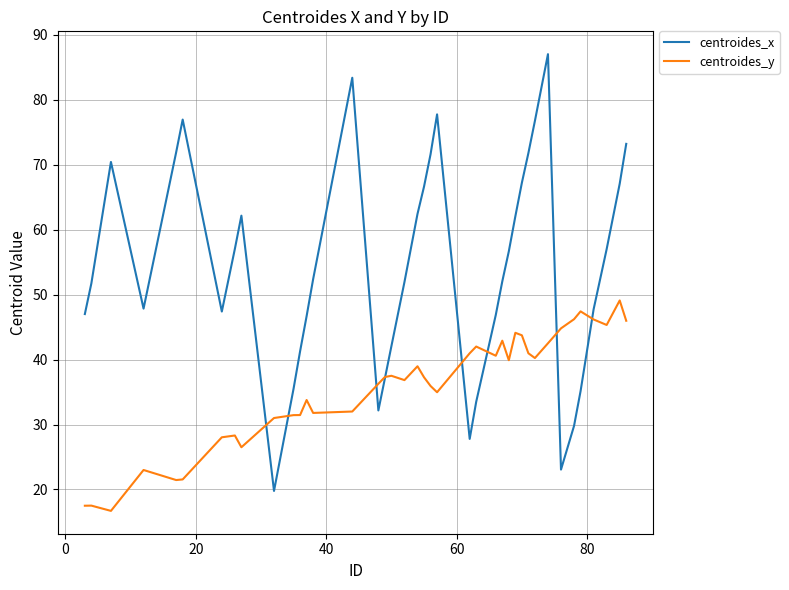

Which series has the widest spread of values?

centroides_x